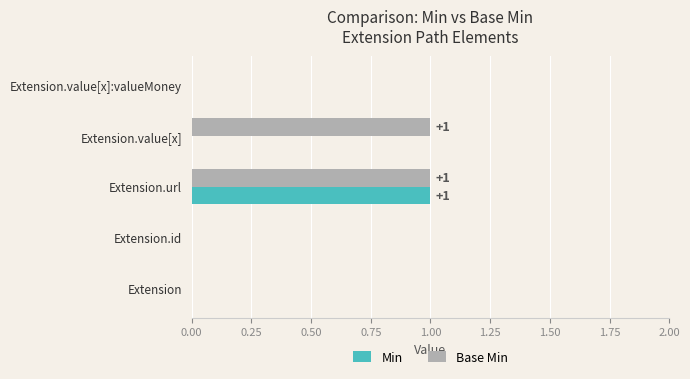

The Base Min series shows 0 at Extension.id. True or false?

True